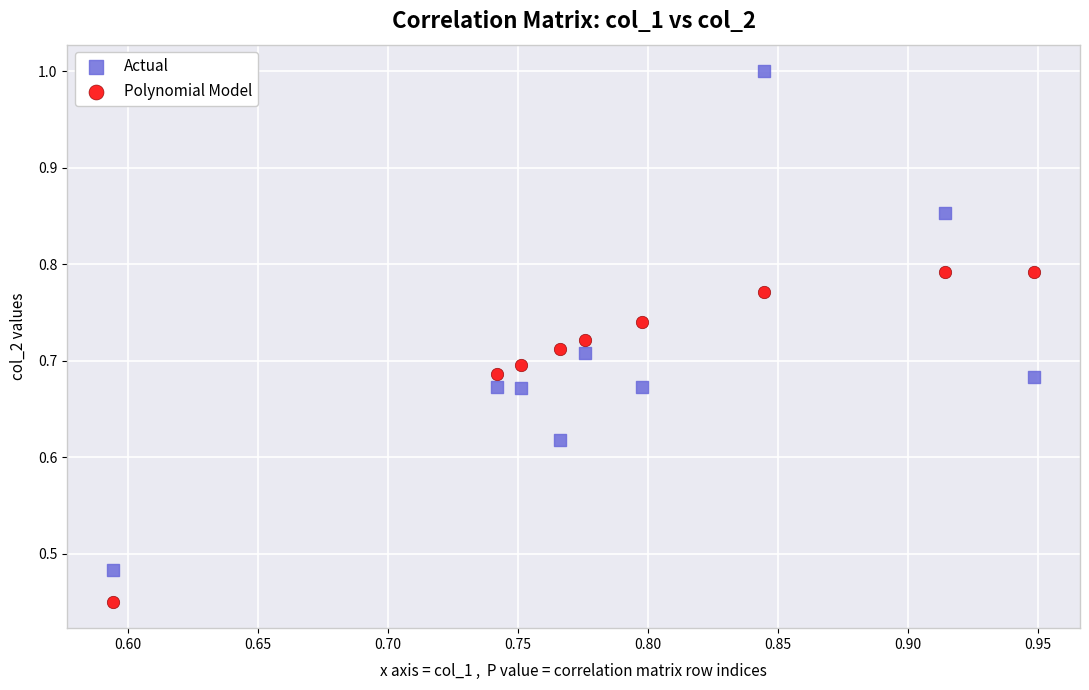

Which series contains the lowest Y value?

Polynomial Model